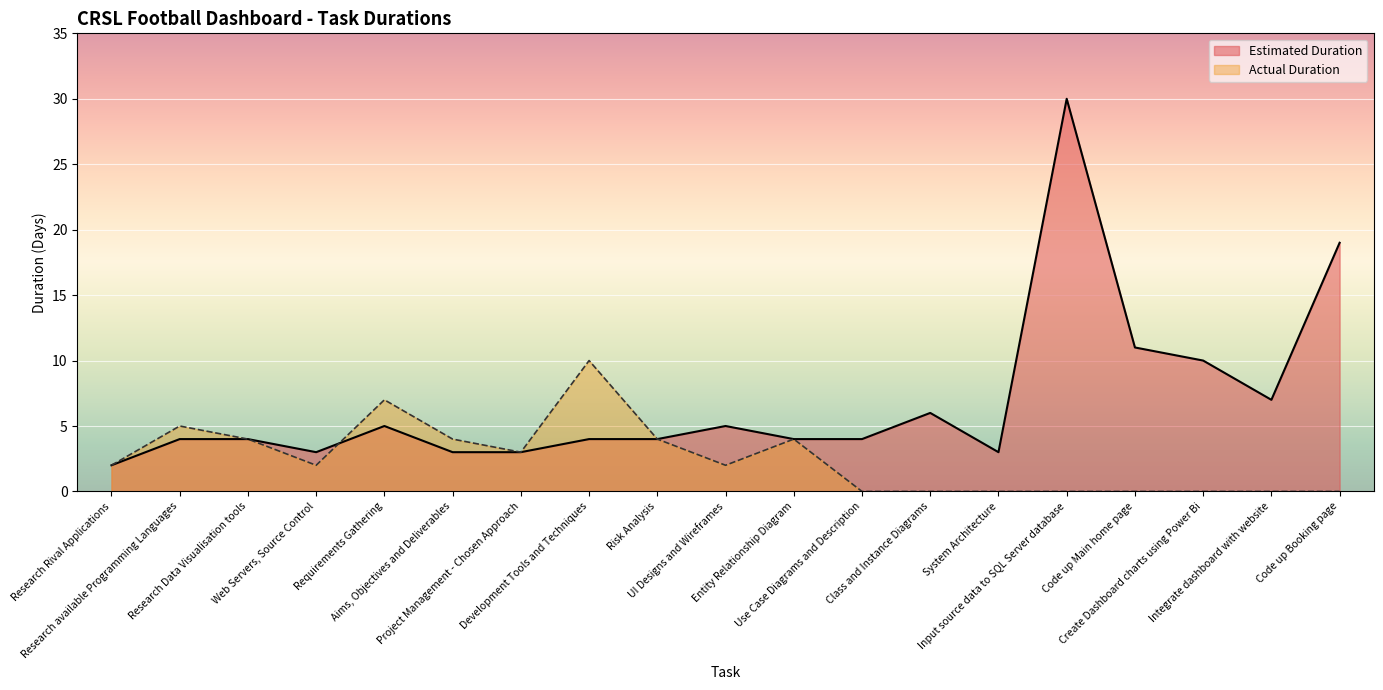

At Code up Booking page, list the series in order from largest to smallest.

Estimated Duration, Actual Duration